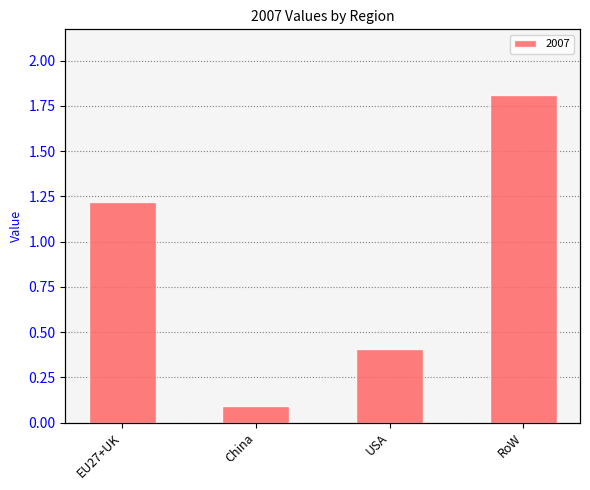

At which category does the chart reach its peak across all series?

RoW